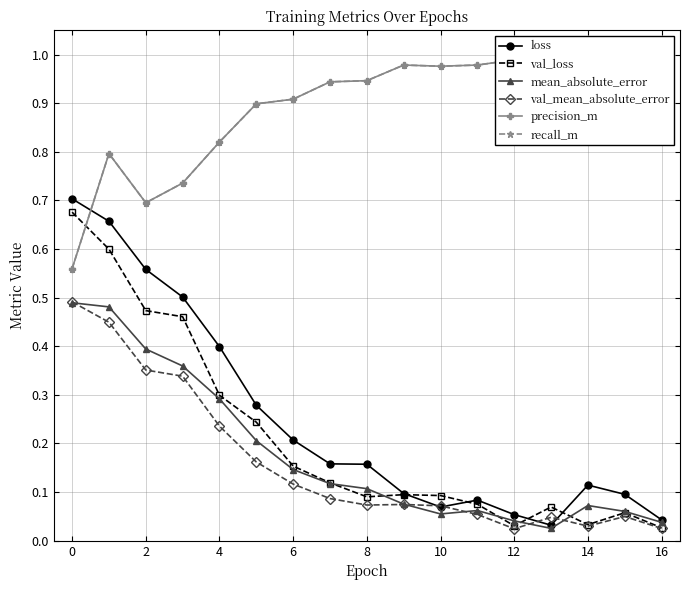

At which category does the chart reach its minimum across all series?

12